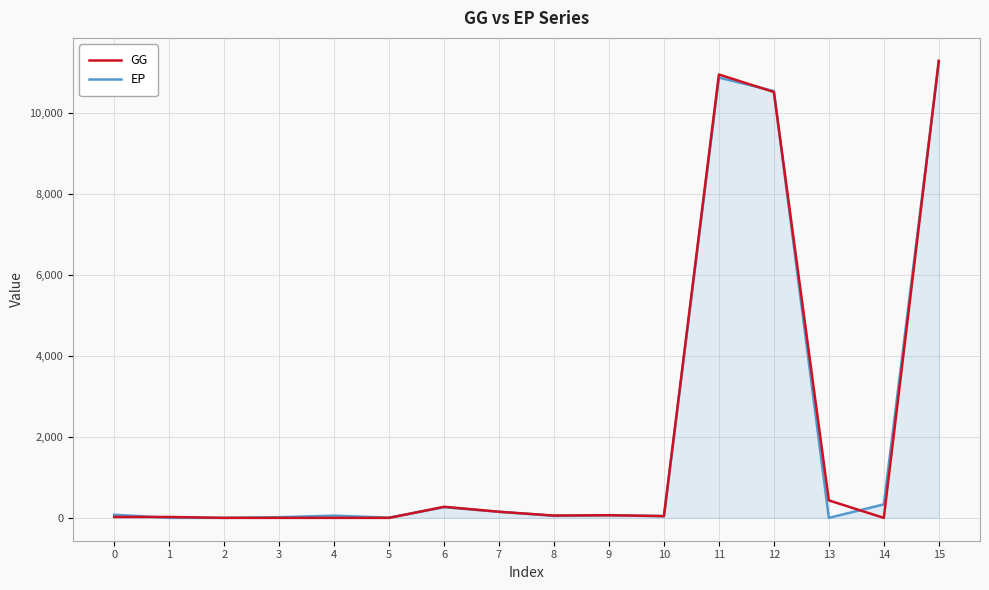

Read the GG value at 9.

66.0